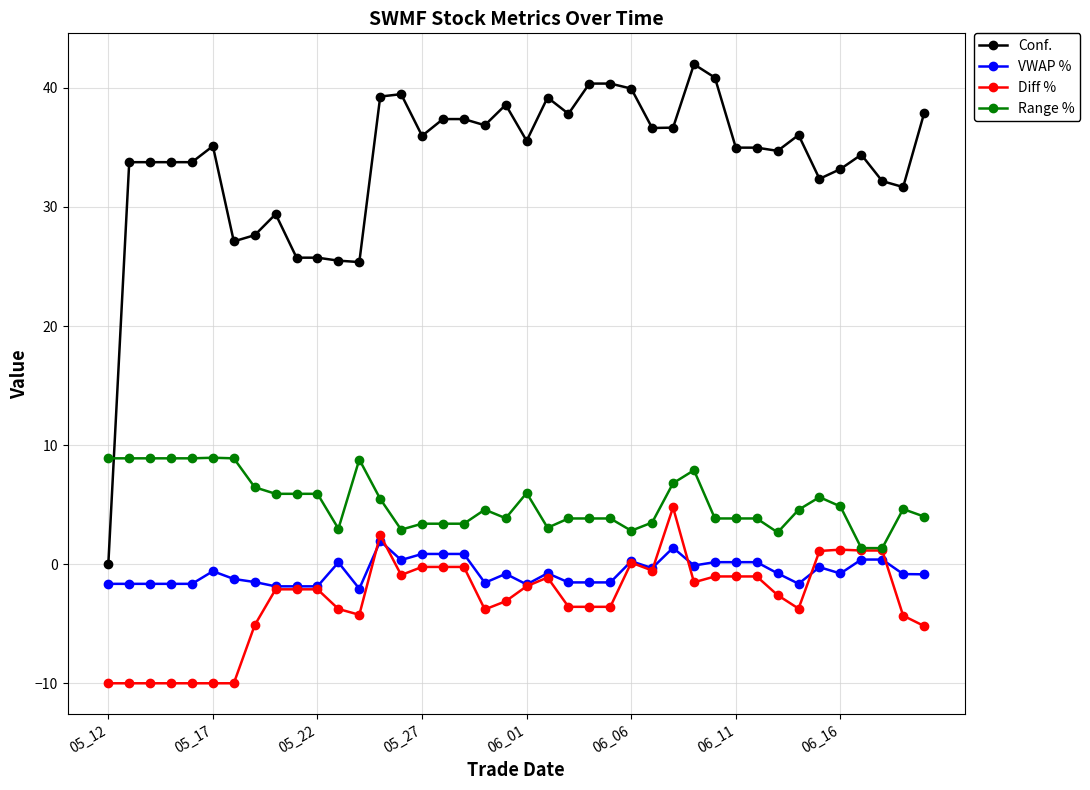

True or false: Range % and Conf. cross at least once.

True